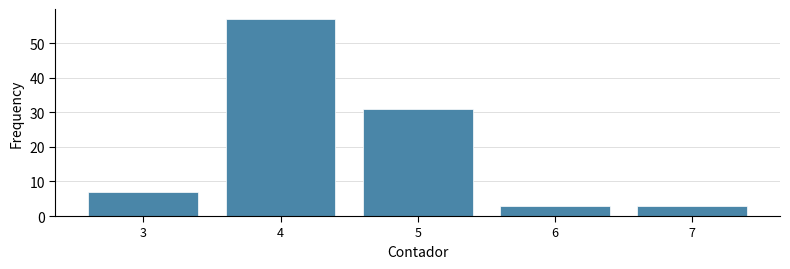

Reading left to right, list every bar in this chart as the range it spans on the x-axis followed by its height. The values are not printed on the chart, so give them approximately, as read against the axis.

2.5 to 3.5: 7
3.5 to 4.5: 57
4.5 to 5.5: 31
5.5 to 6.5: 3
6.5 to 7.5: 3